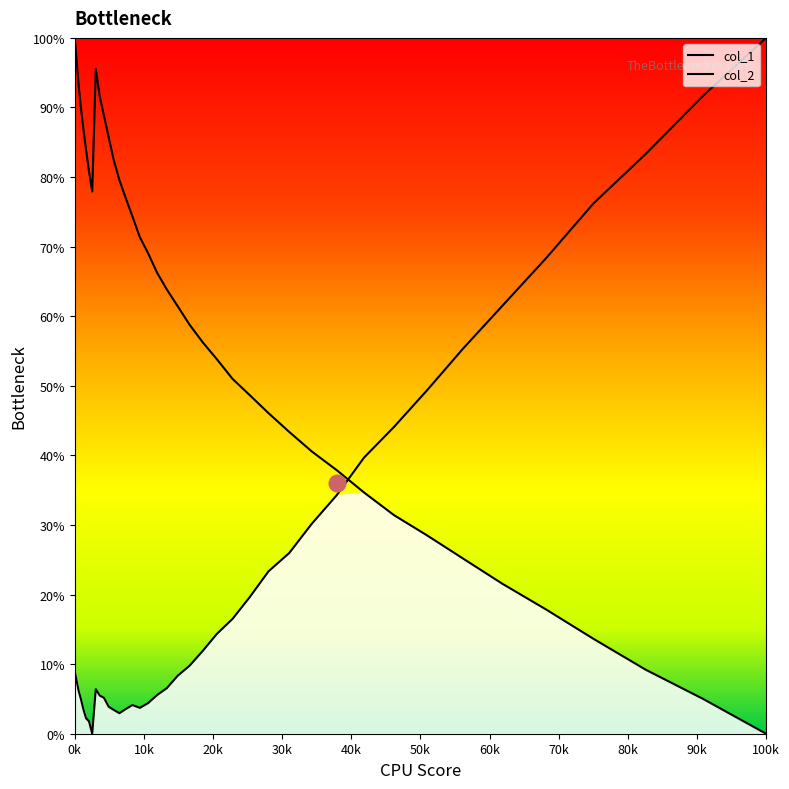

How many times do col_1 and col_2 cross each other?

1